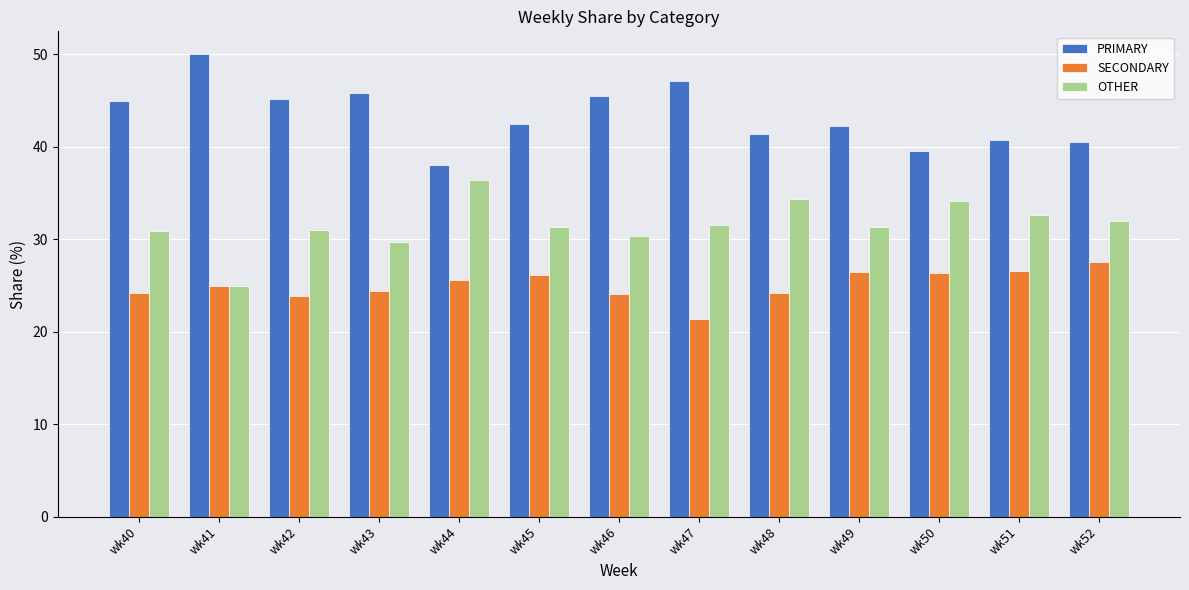

At which label does SECONDARY reach its peak?

wk52